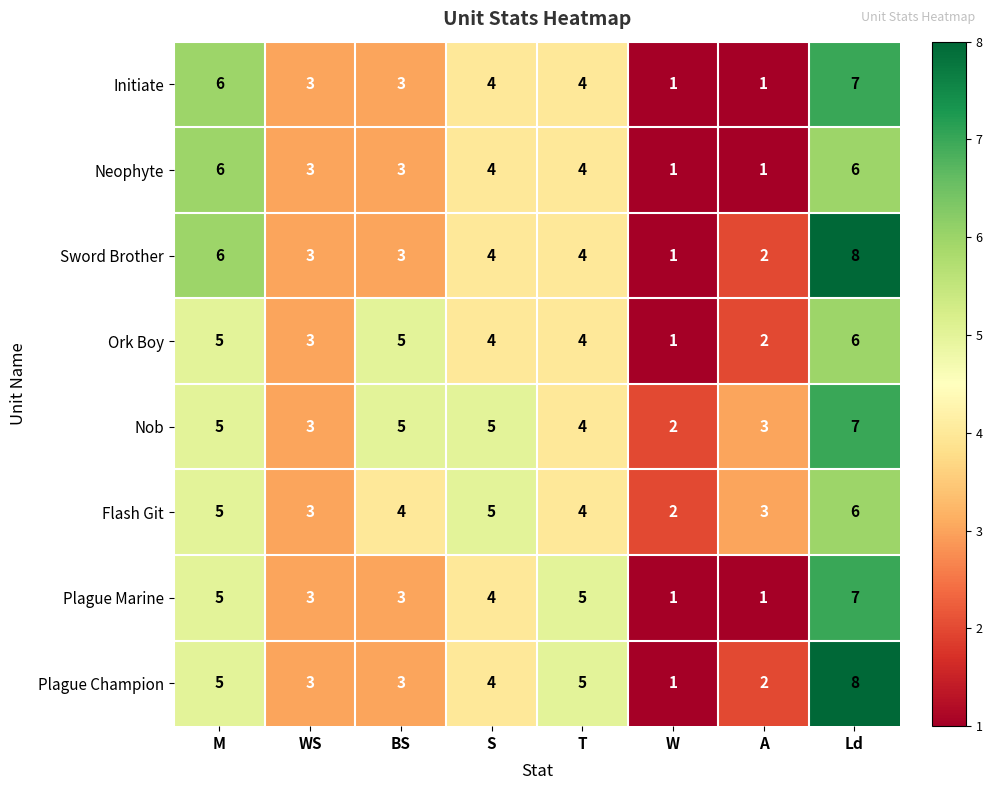

The value of Plague Marine at T is 5. True or false?

True